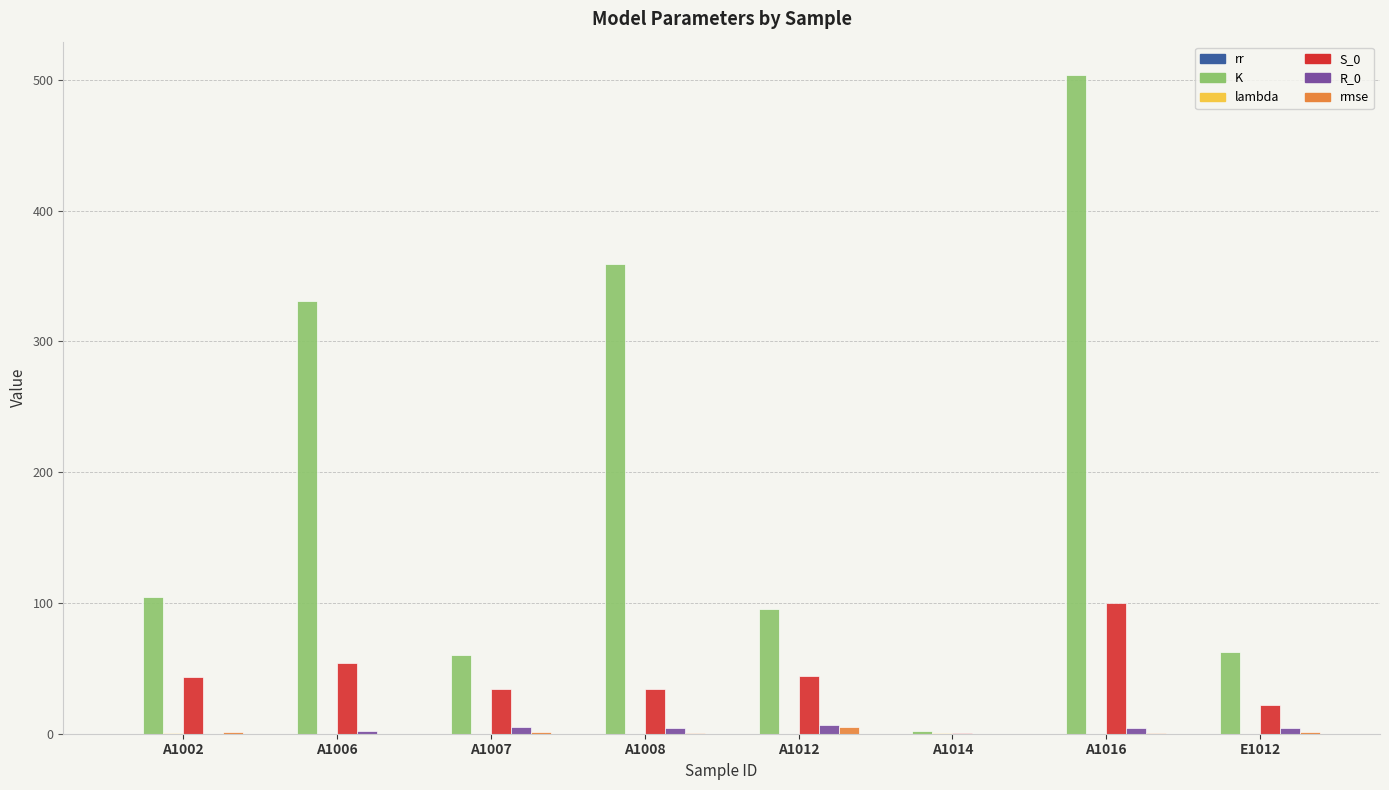

What is the sum of all R_0 values?

26.7